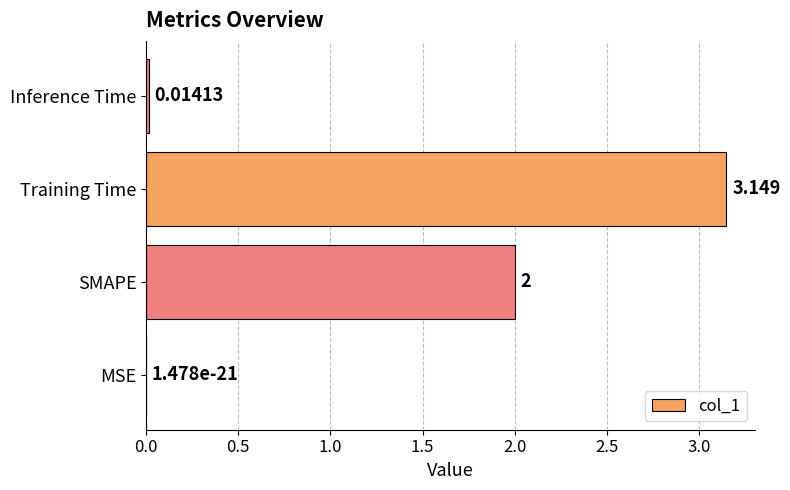

Between Inference Time and MSE, which is larger?

Inference Time